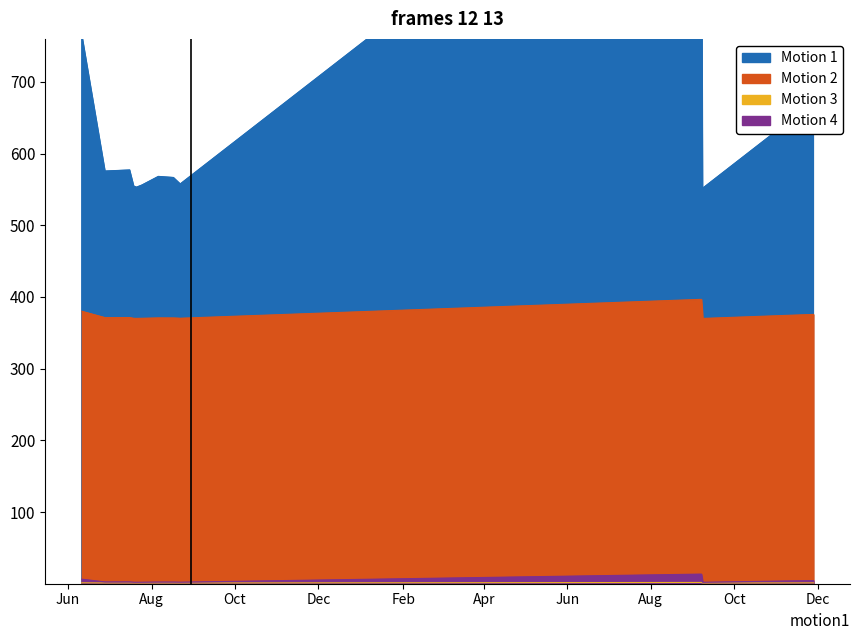

How many points are lower than both their immediate neighbors (excluding endpoints)?

4